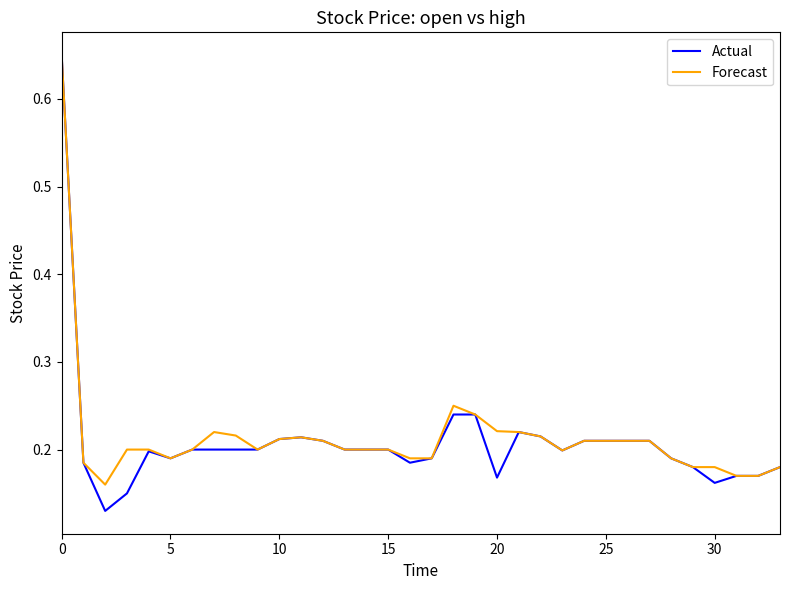

Which series has the widest spread of values?

Actual